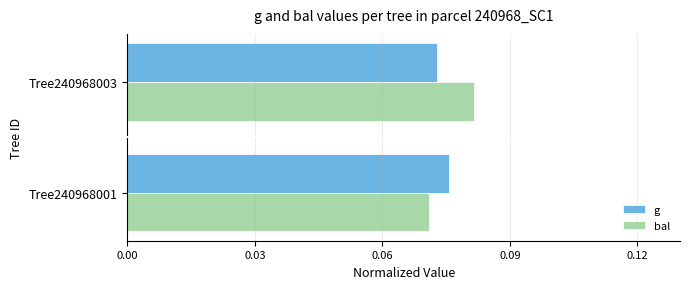

Rank the series at Tree240968003 from highest to lowest value.

bal, g